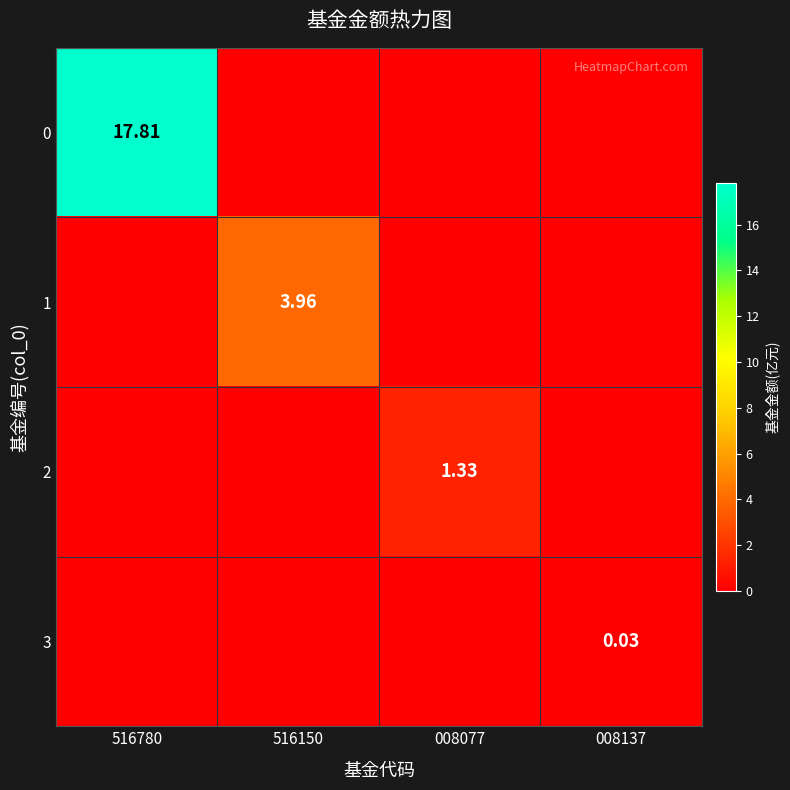

What is the average value of the 0 series?

4.5